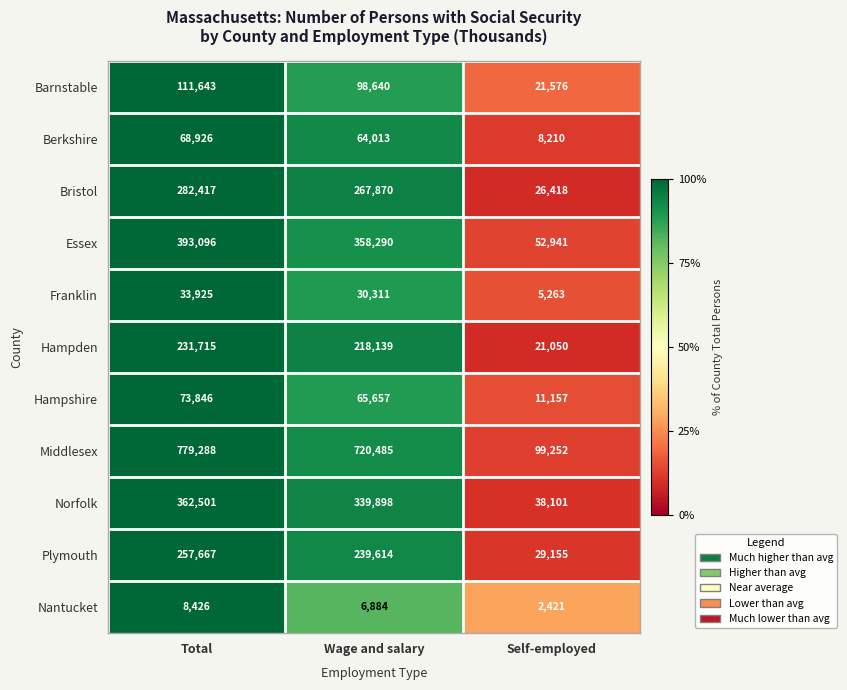

What is the difference between the maximum and minimum values in the Hampshire series?

62689